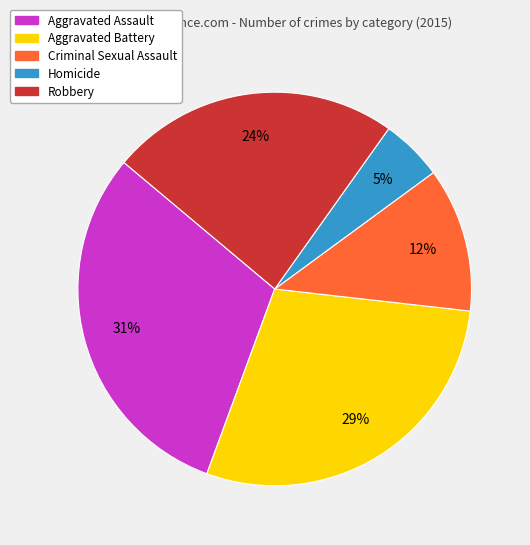

Is the sum of Aggravated Assault and Criminal Sexual Assault greater than half?

No